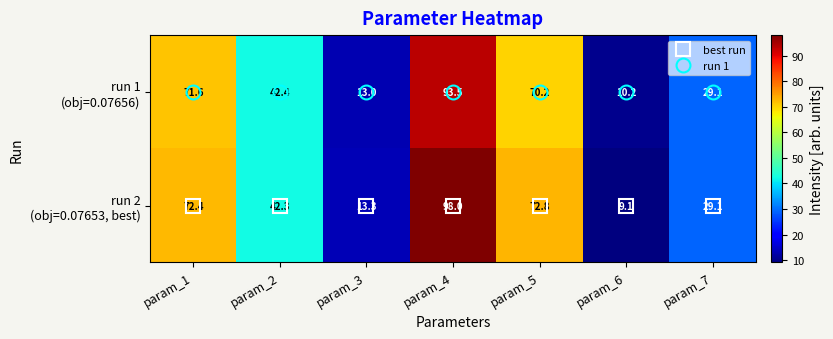

Read the run 2 (obj=0.07653, best) value at param_7.

29.1